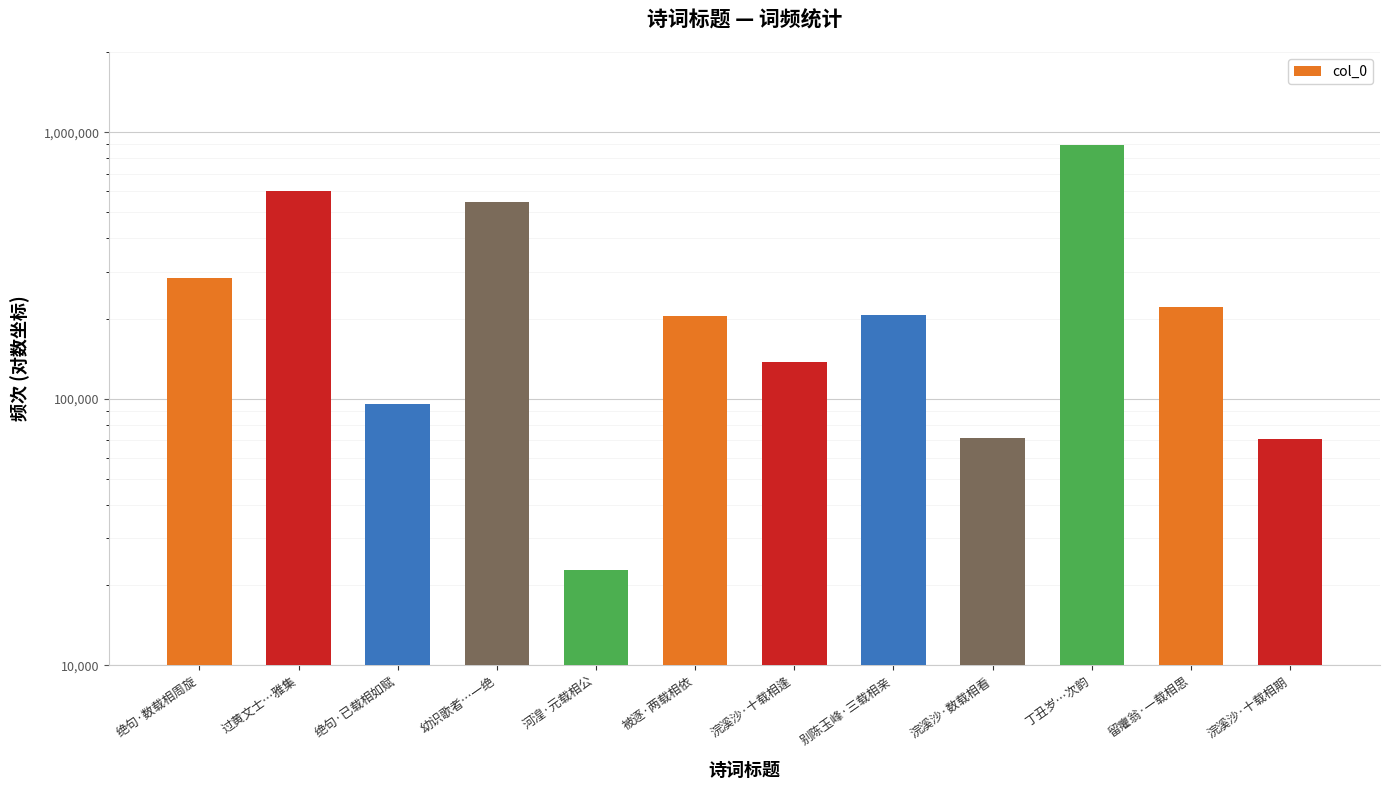

Where does the data first go above 205365?

绝句·数载相周旋